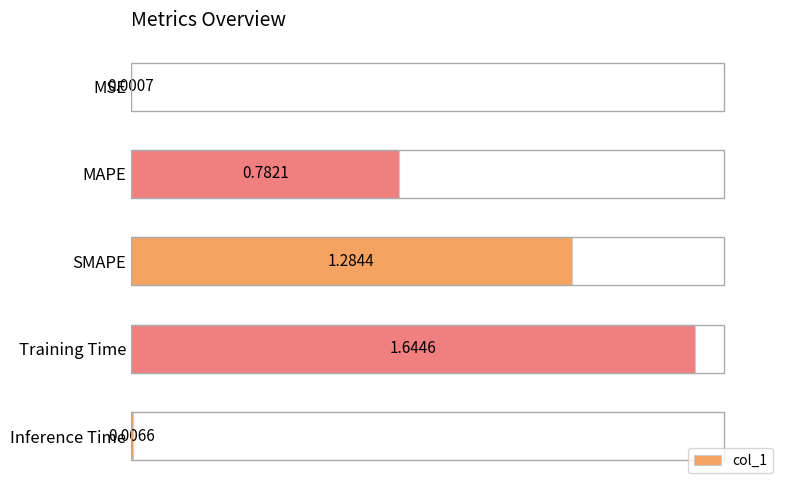

Which has a higher value, MSE or MAPE?

MAPE